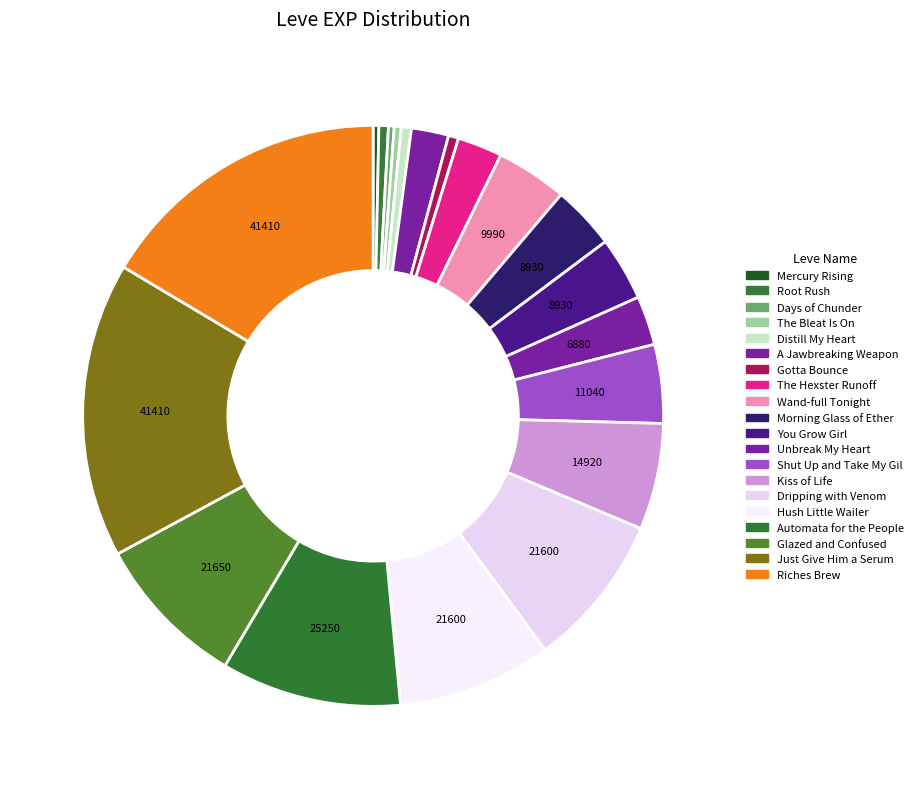

What percentage is NOT represented by You Grow Girl?

96.5%